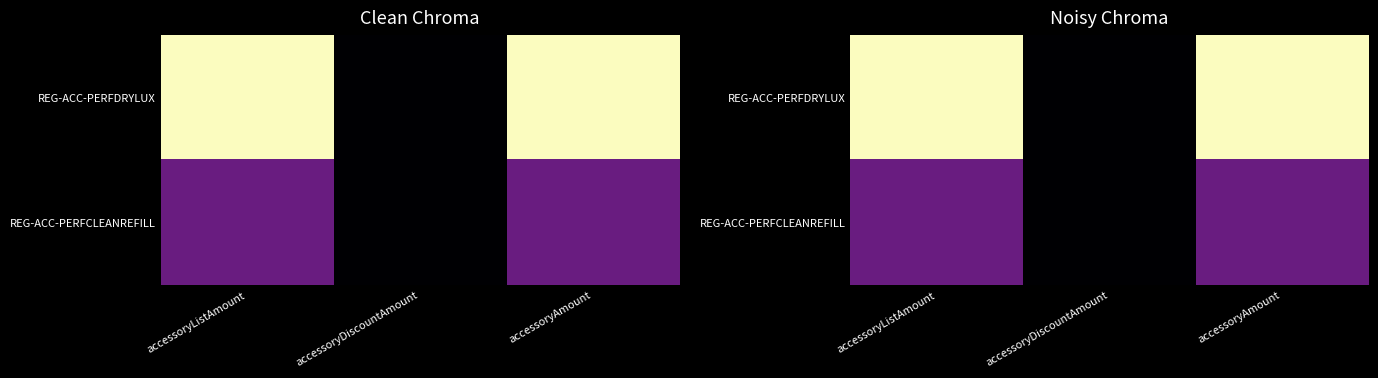

Which label corresponds to the smallest value in the chart?

accessoryDiscountAmount